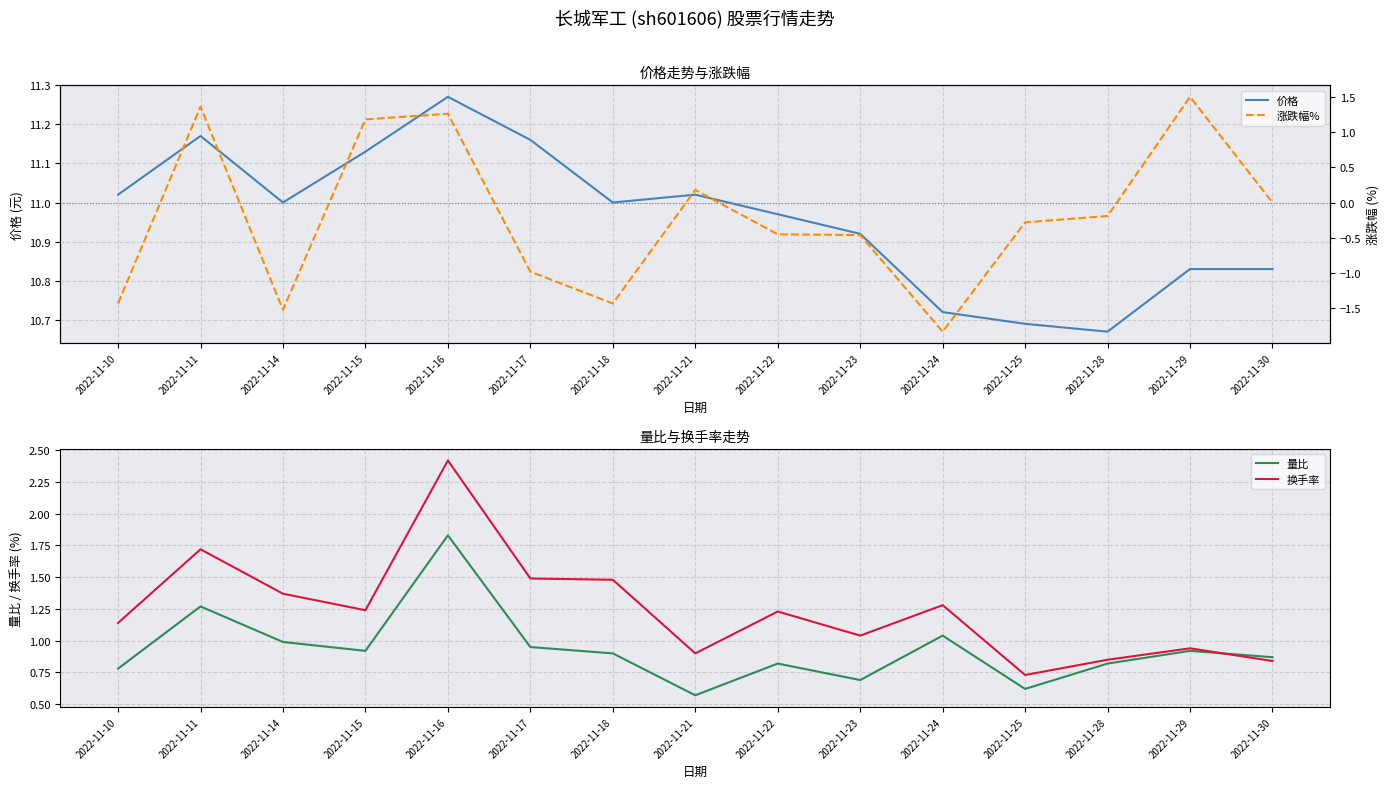

The 价格 series shows 10.8 at 2022-11-29. True or false?

True